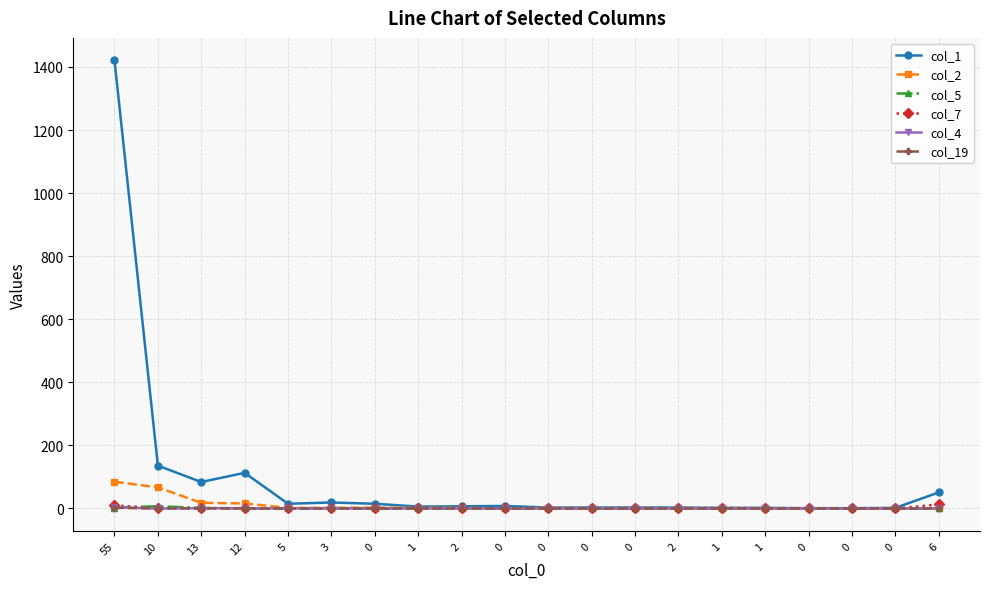

Is the value of col_5 at 3 greater than the value of col_7 at 0?

Yes